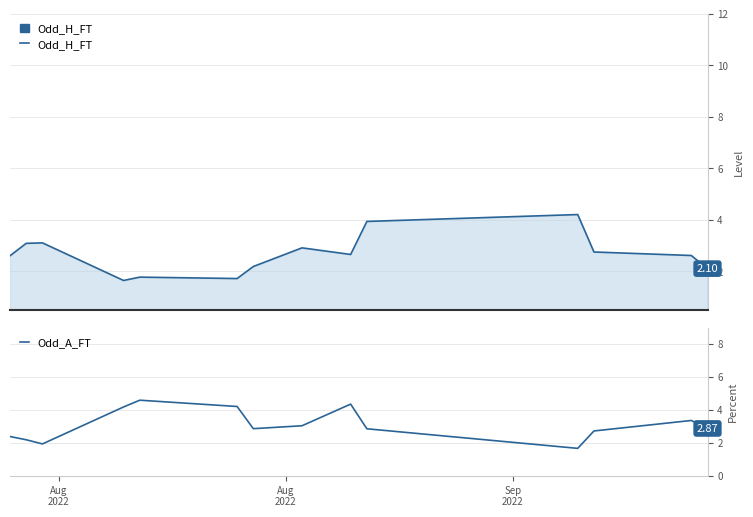

Is it true that Odd_A_FT equals 5.5 at 12?

False